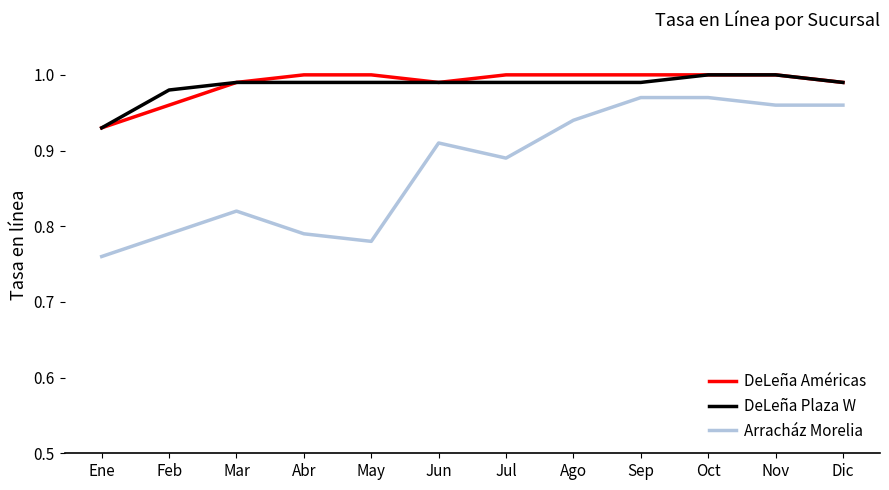

True or false: Arracház Morelia and DeLeña Américas cross at least once.

False